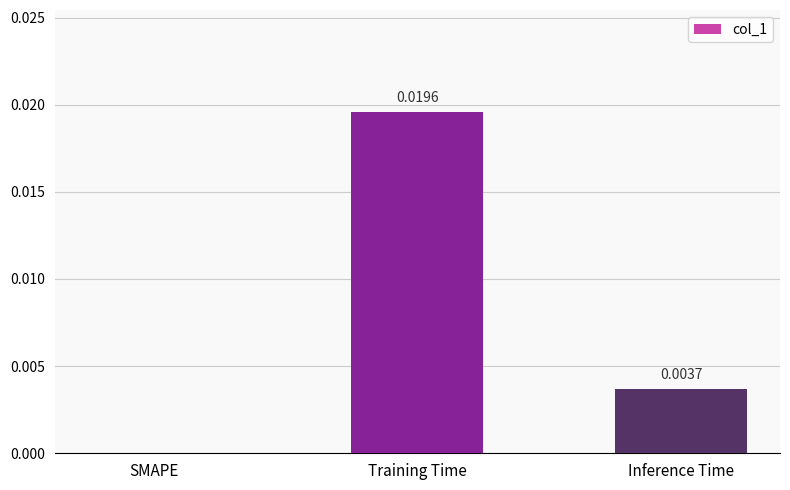

Which label corresponds to the largest value in the chart?

Training Time